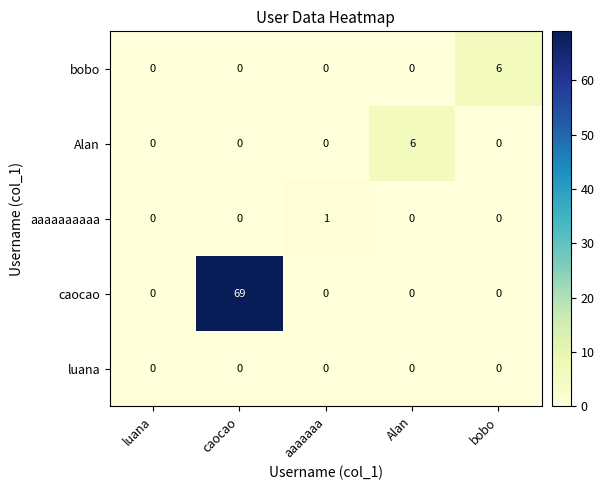

Which series has the widest spread of values?

caocao